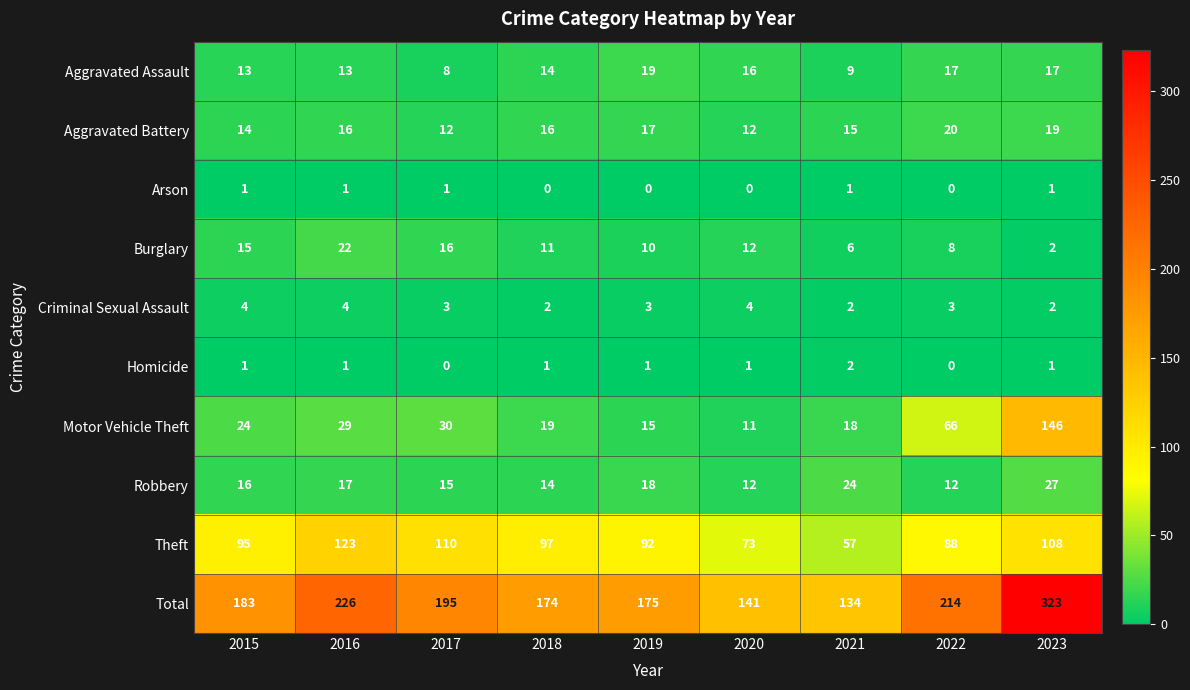

What is the average value of the Burglary series?

11